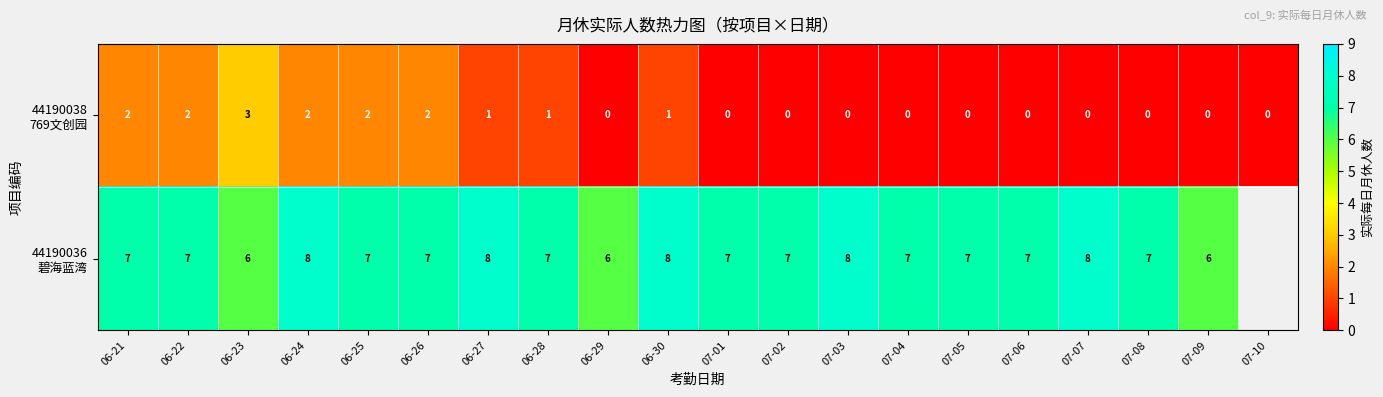

What is the spread (max minus min) of values at 06-27?

7